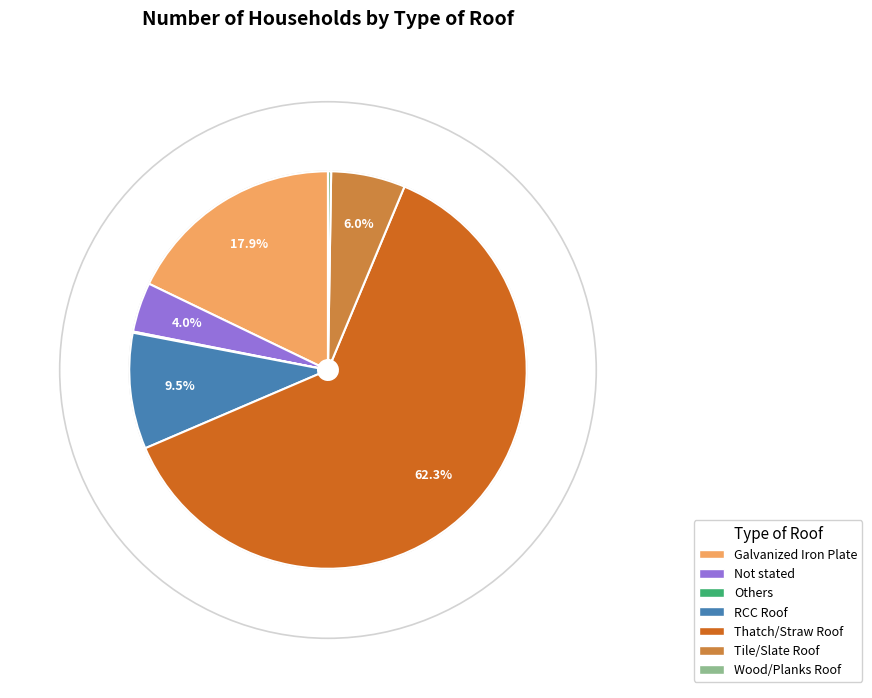

Does any single category account for the majority?

Yes